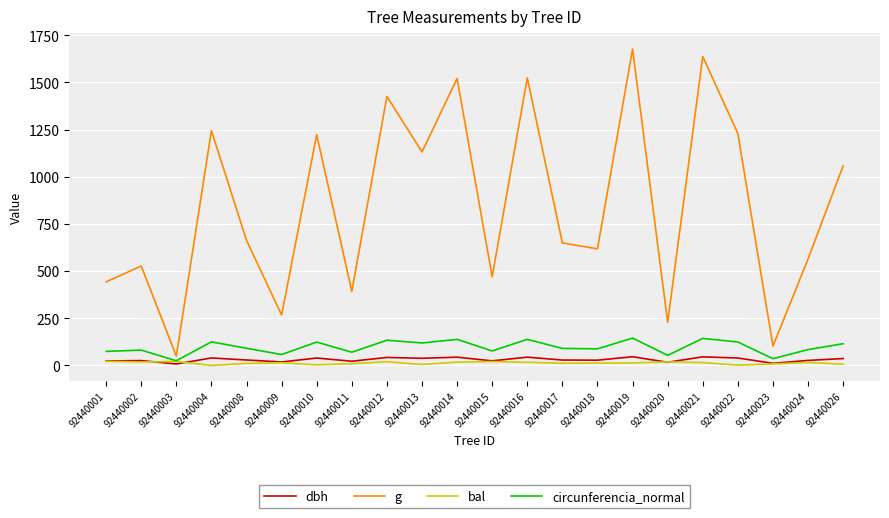

What is the difference between the highest and lowest values at 92440011?

382.7